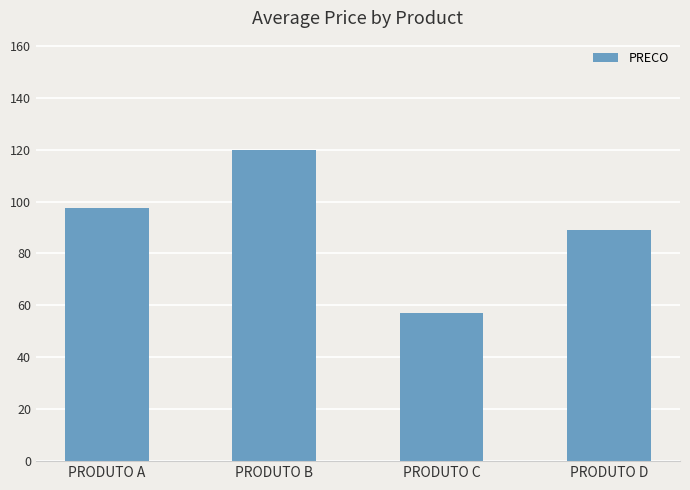

What is the difference between the values at PRODUTO B and PRODUTO D?

31.0